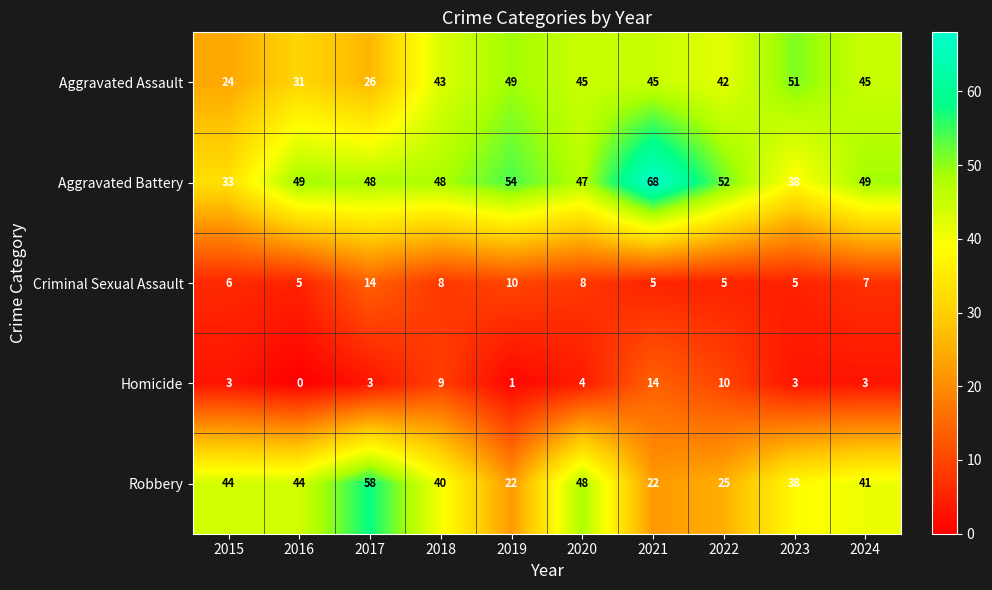

At how many categories does at least one series exceed 15?

10